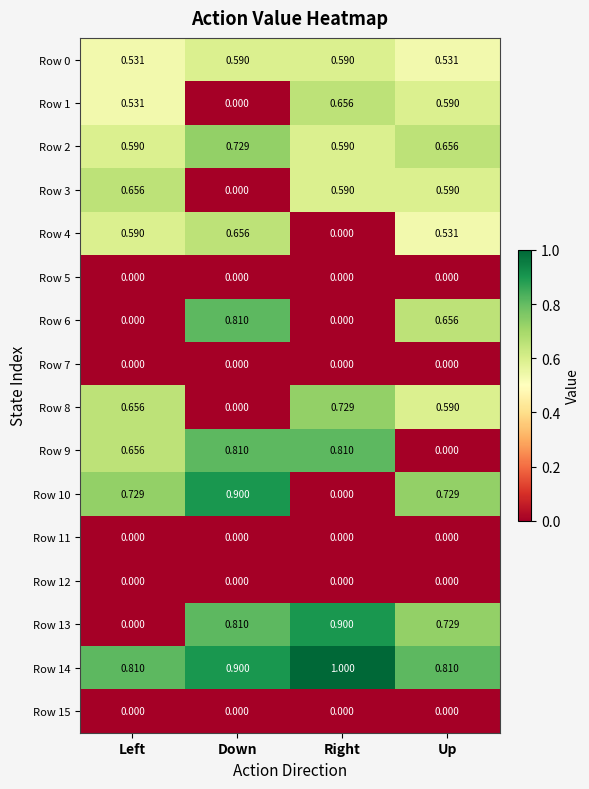

Rank the categories by Row 8 value from lowest to highest.

Down, Up, Left, Right